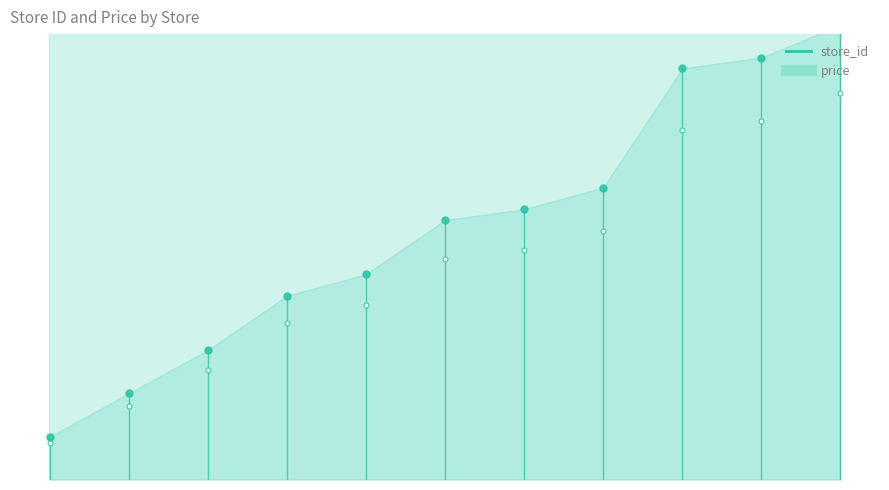

List the labels in order of value, largest first.

4, 8, 12, 17, 19, 25, 27, 39, 42, 24, 38